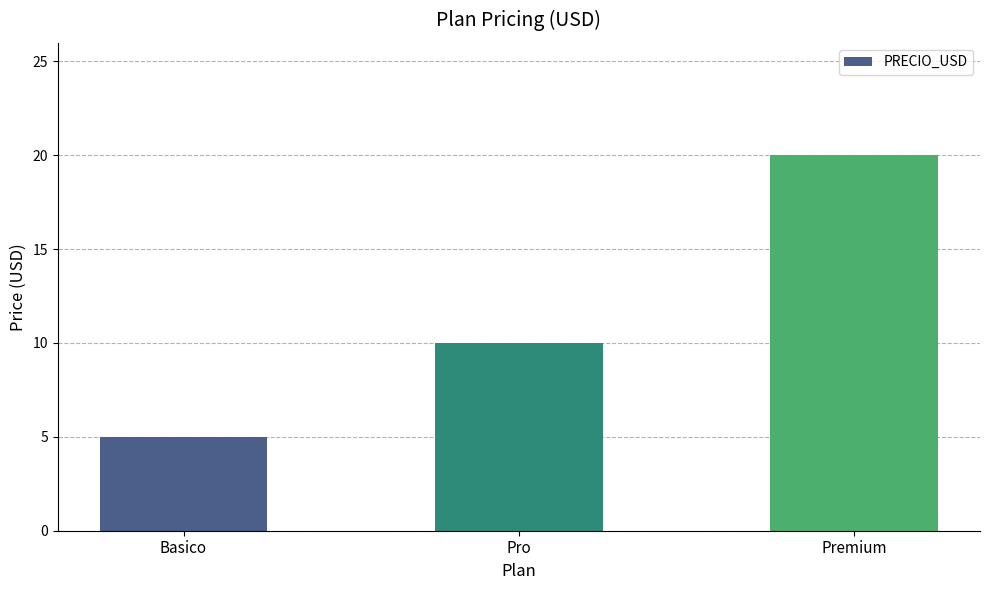

What is the label of the 2nd bar from the left?

Pro